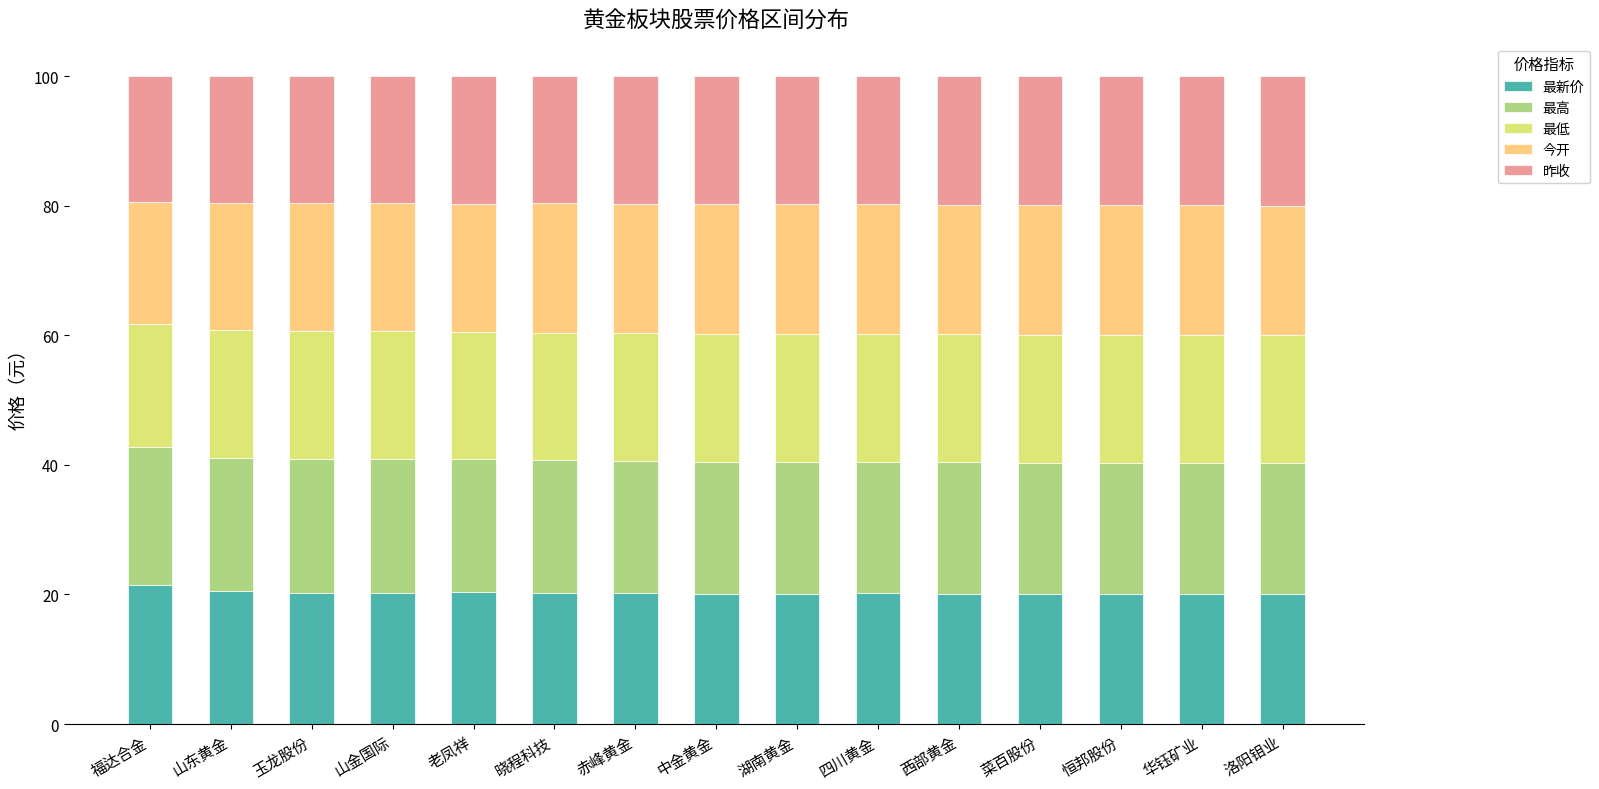

What is the sum of all 最新价 values?

304.2